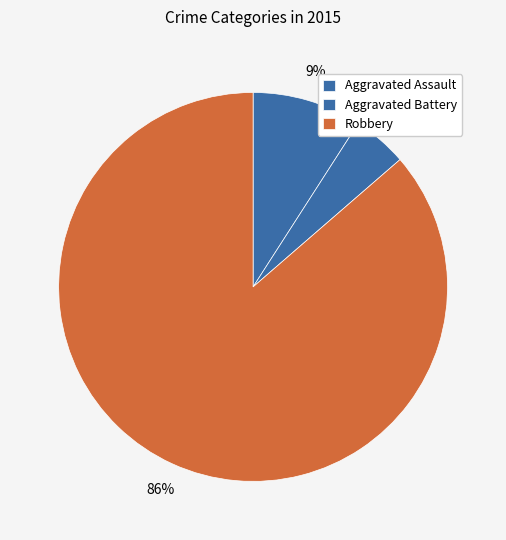

How many slices are in this pie chart?

3